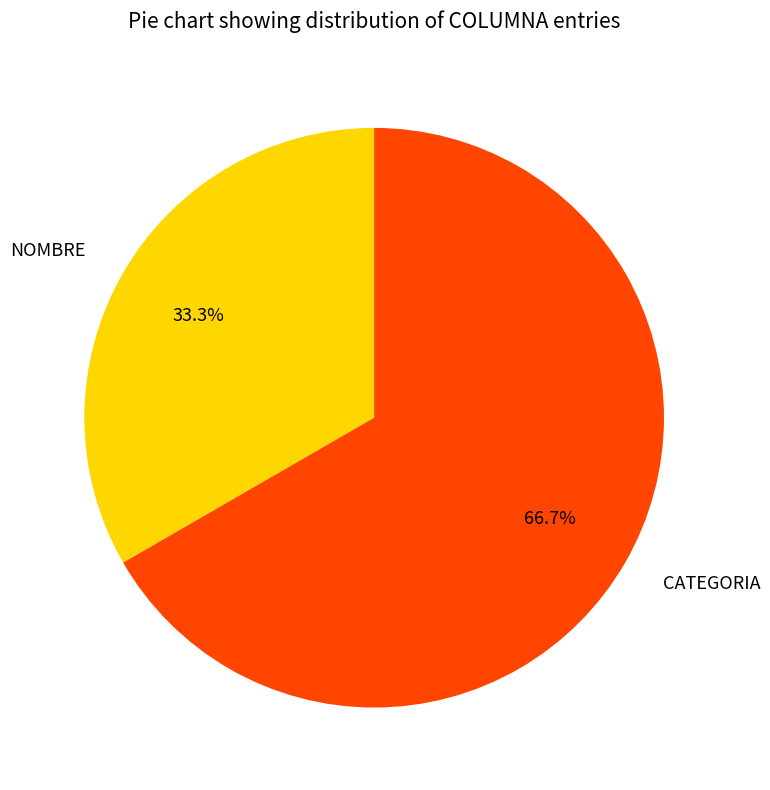

The NOMBRE slice represents 33% of the pie. True or false?

True